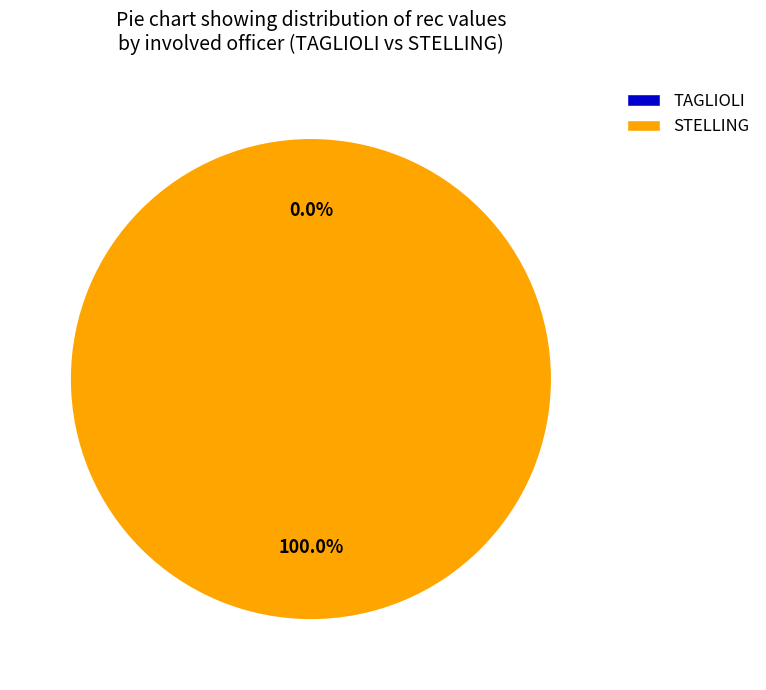

Which category accounts for the majority?

STELLING